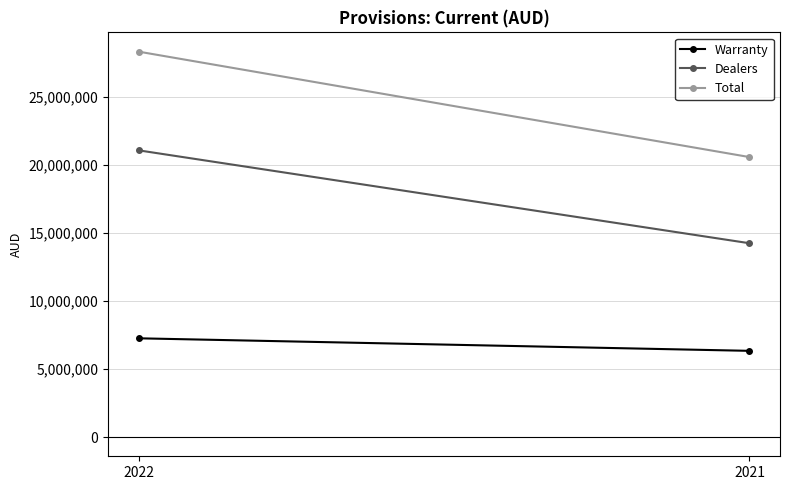

List the series in order of their peak value, lowest first.

Warranty, Dealers, Total